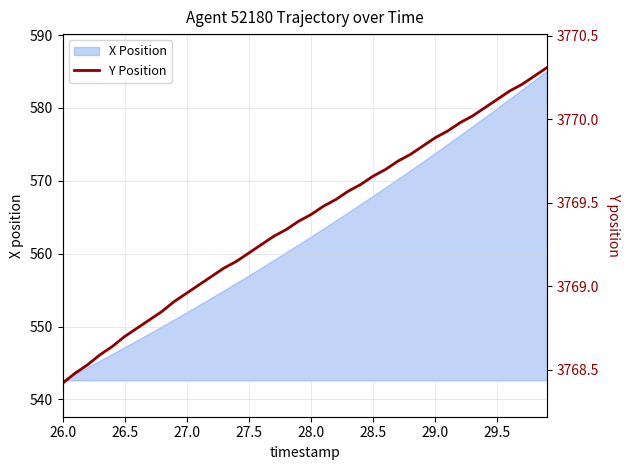

How many values are below 3769?

11